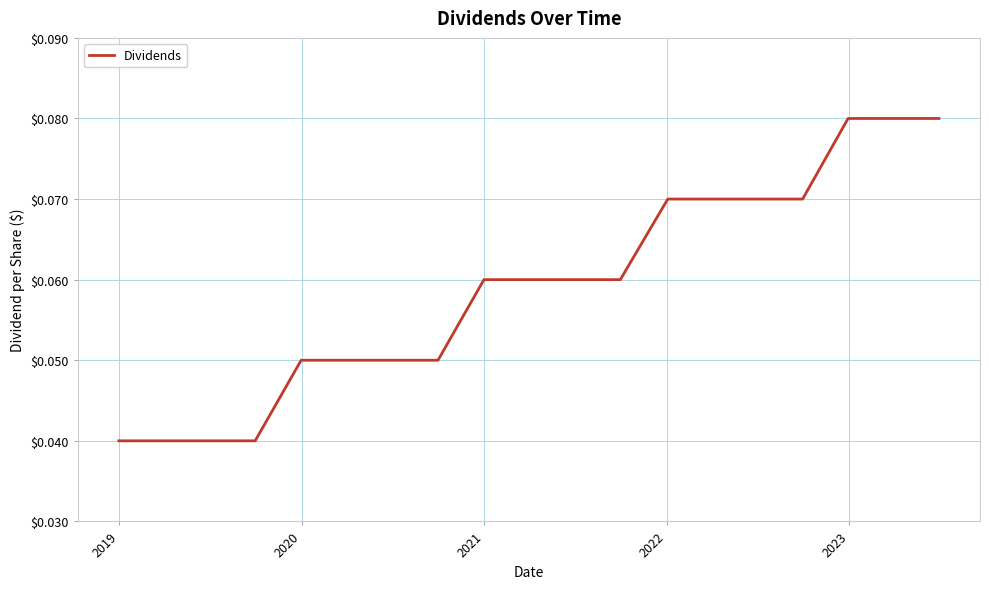

How many lines are shown in the chart?

1